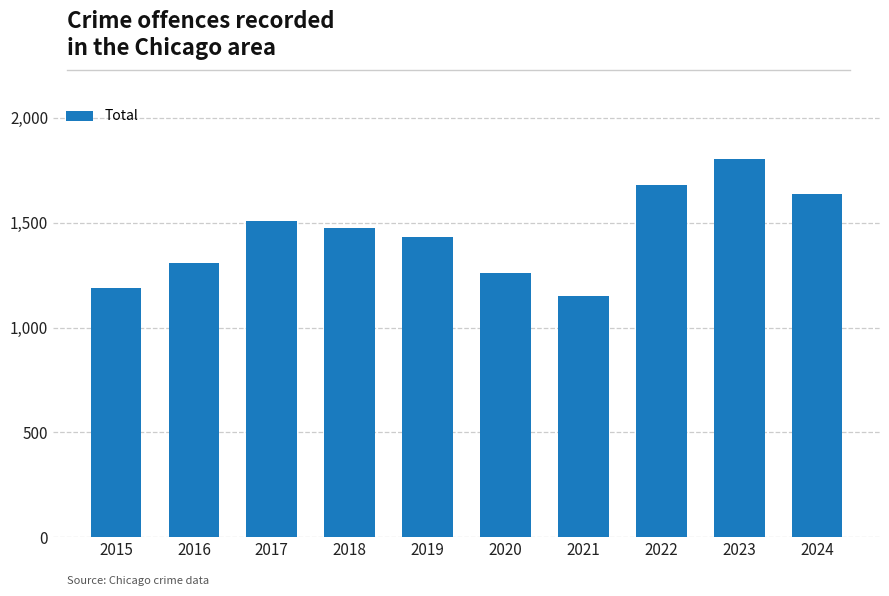

How many data points does each series have?

10